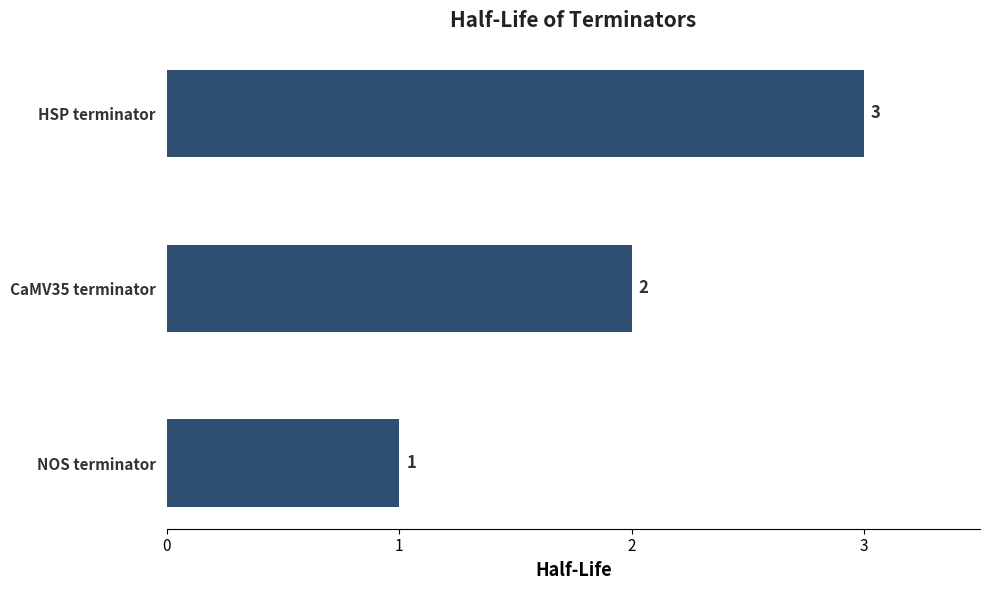

Count the number of categories in the chart.

3